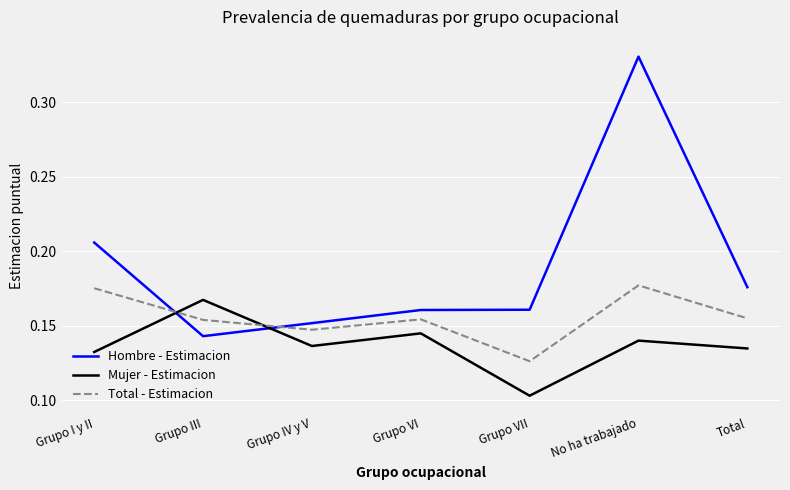

Is this an area chart (filled region under the line)?

No